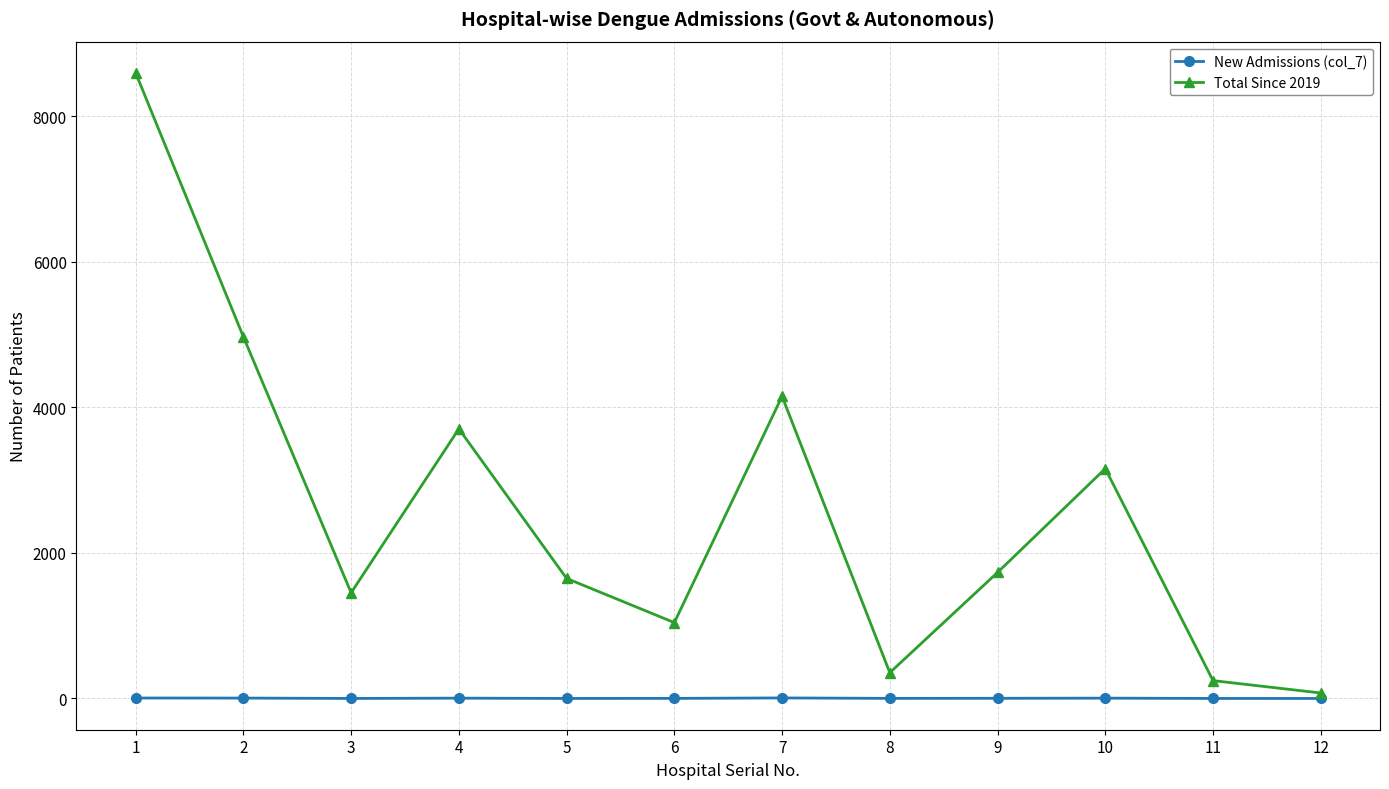

Which series has the largest range (max minus min)?

Total Since 2019